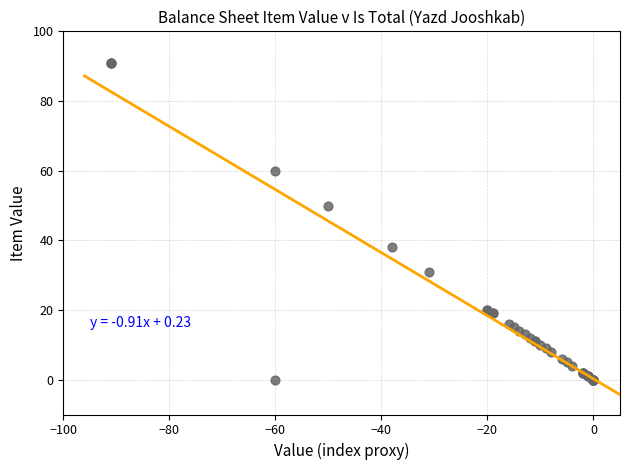

What Y value in the scatter plot is closest to 45?

50